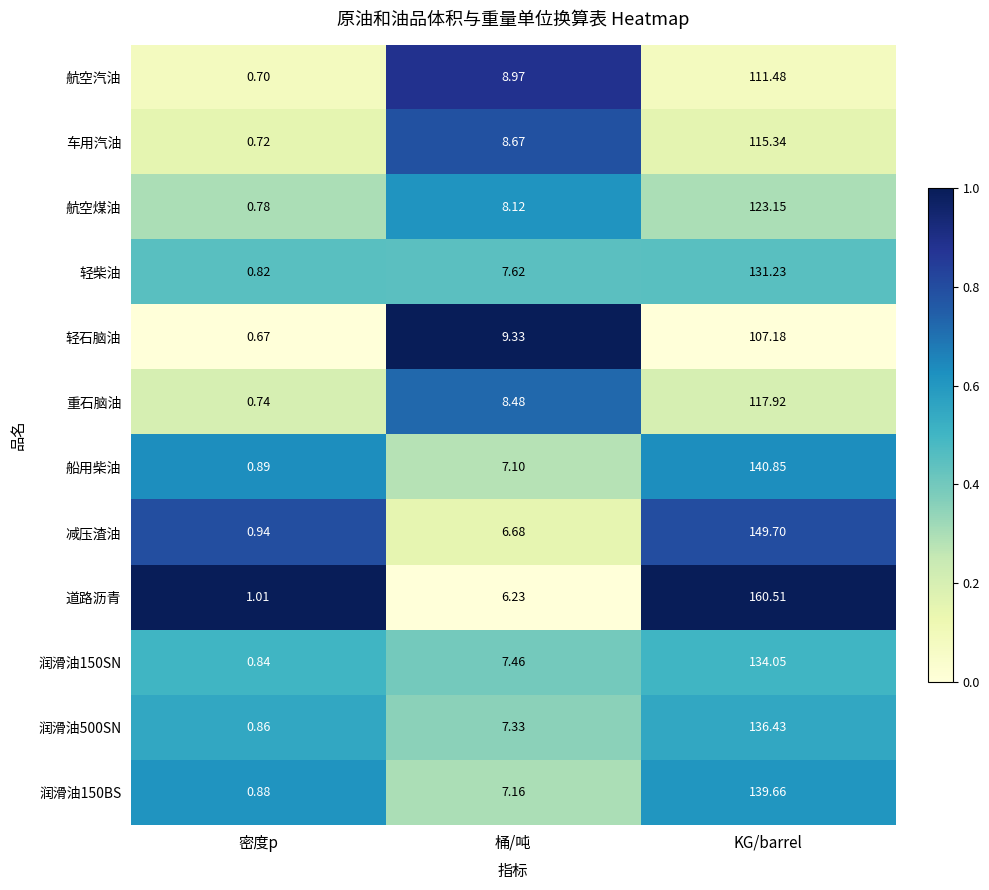

Which series changed the most between 密度p and 桶/吨?

轻石脑油